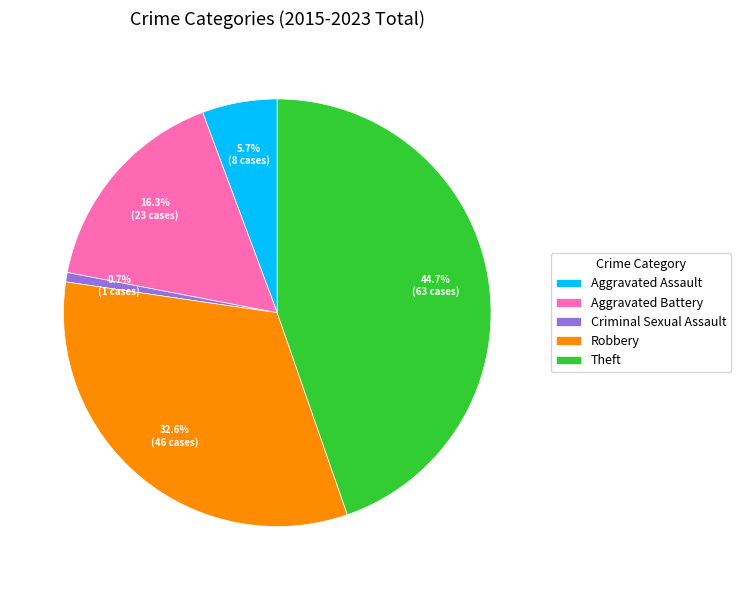

Count the number of slices in the pie.

5